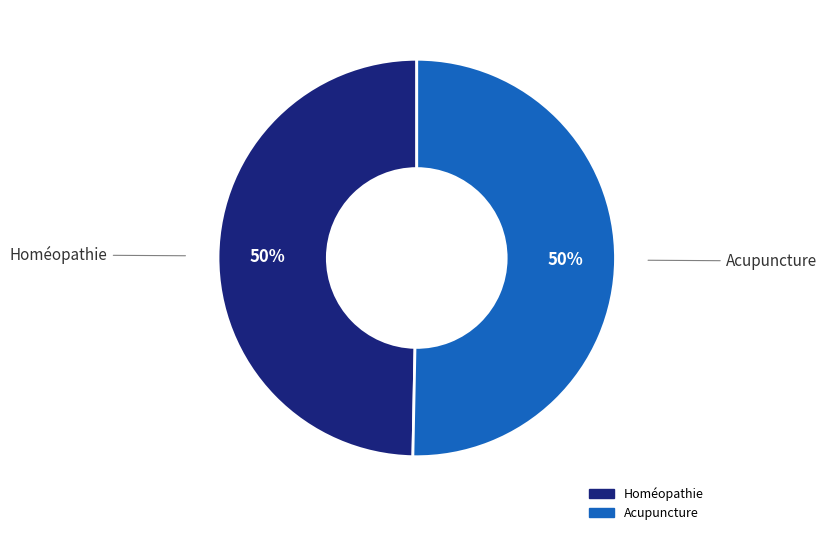

Approximately how many times larger is the value at Acupuncture compared to Homéopathie?

1.0